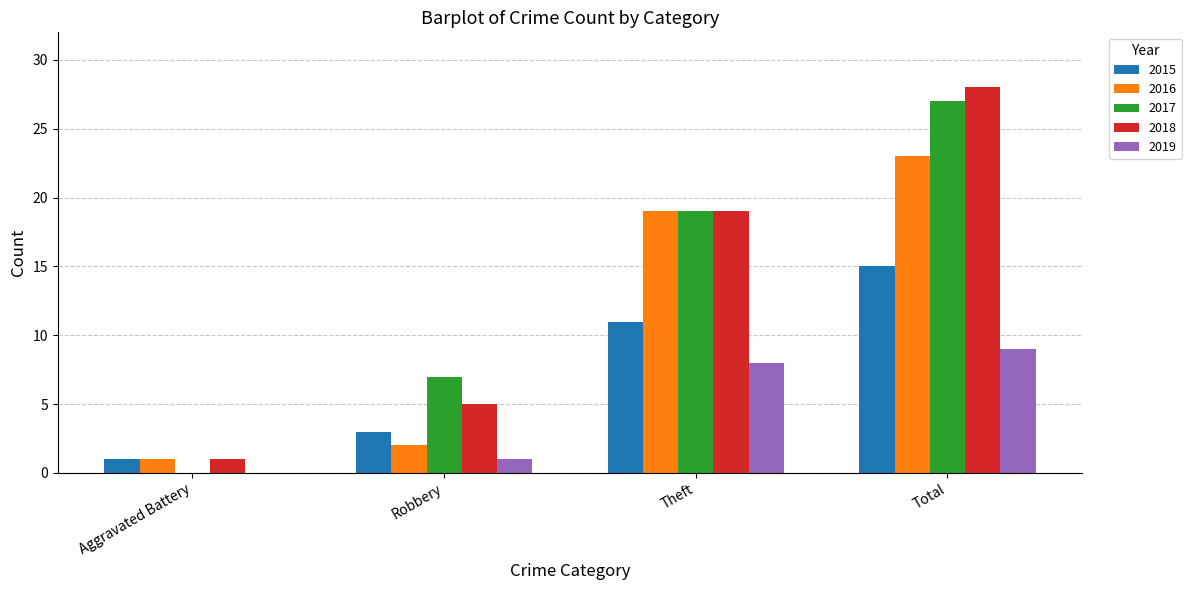

Does the chart contain stacked bars?

No